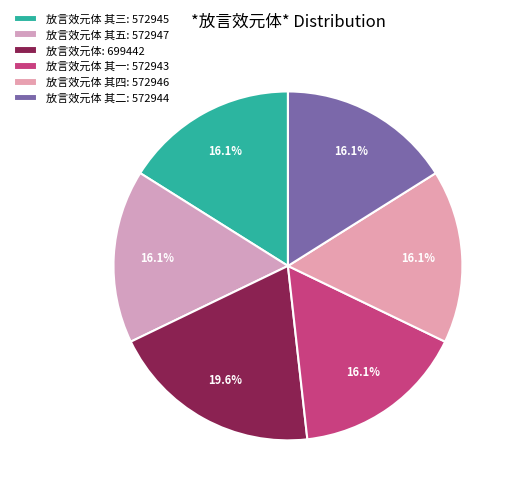

To the nearest percent, what is the average slice percentage?

17%